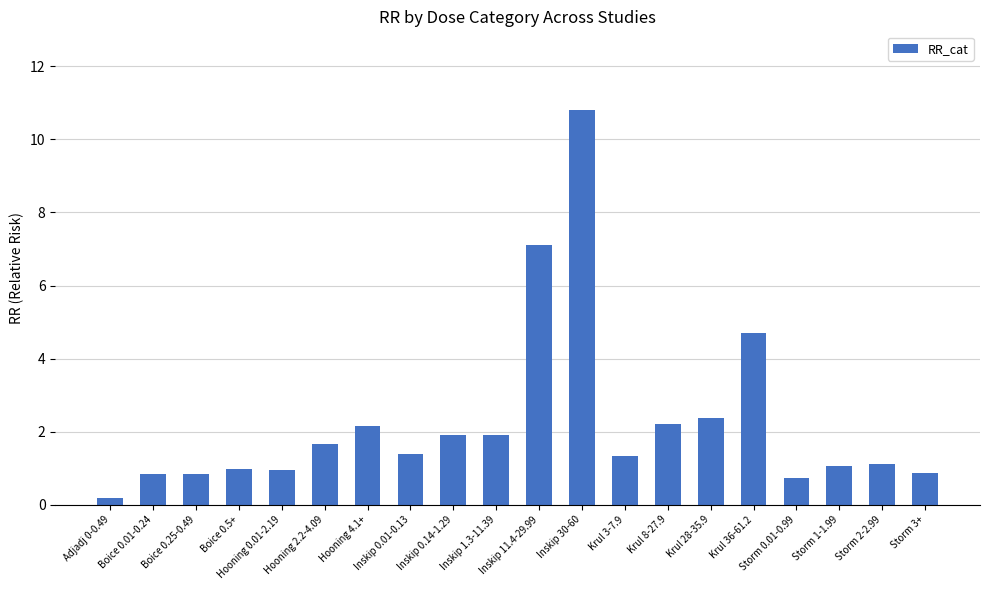

At which category does the chart reach its peak across all series?

Inskip 30-60